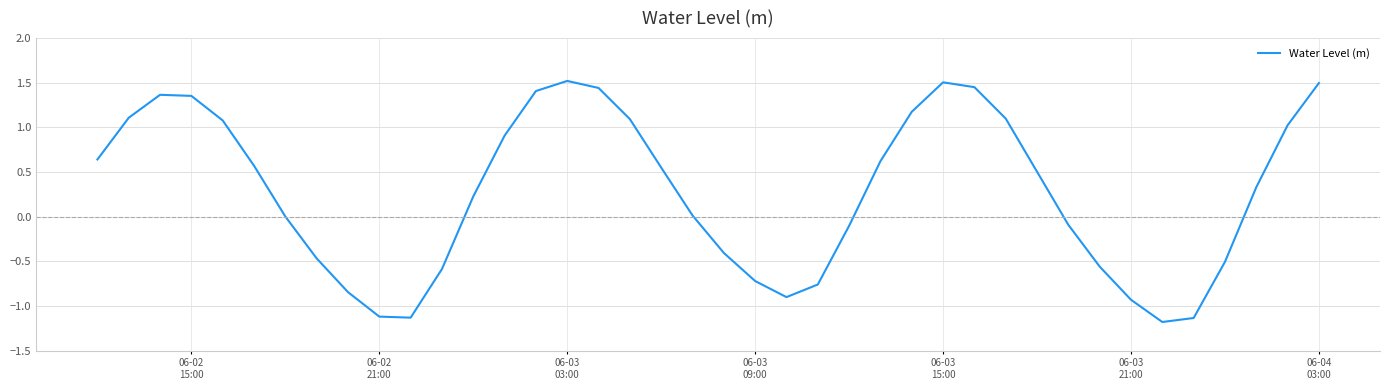

How many distinct data groups are displayed?

1